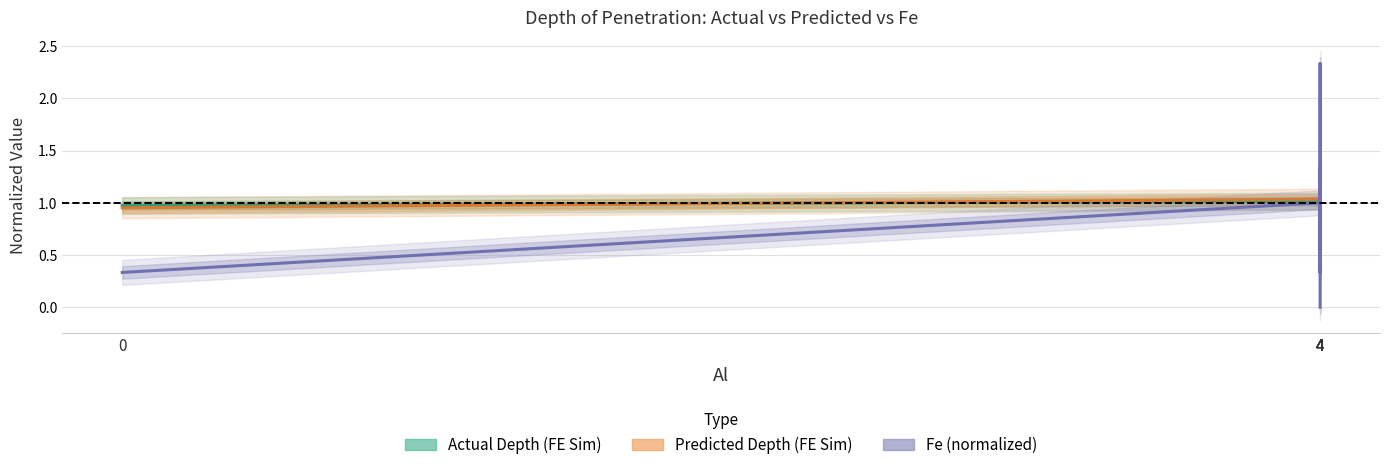

Is this an area chart (filled region under the line)?

No